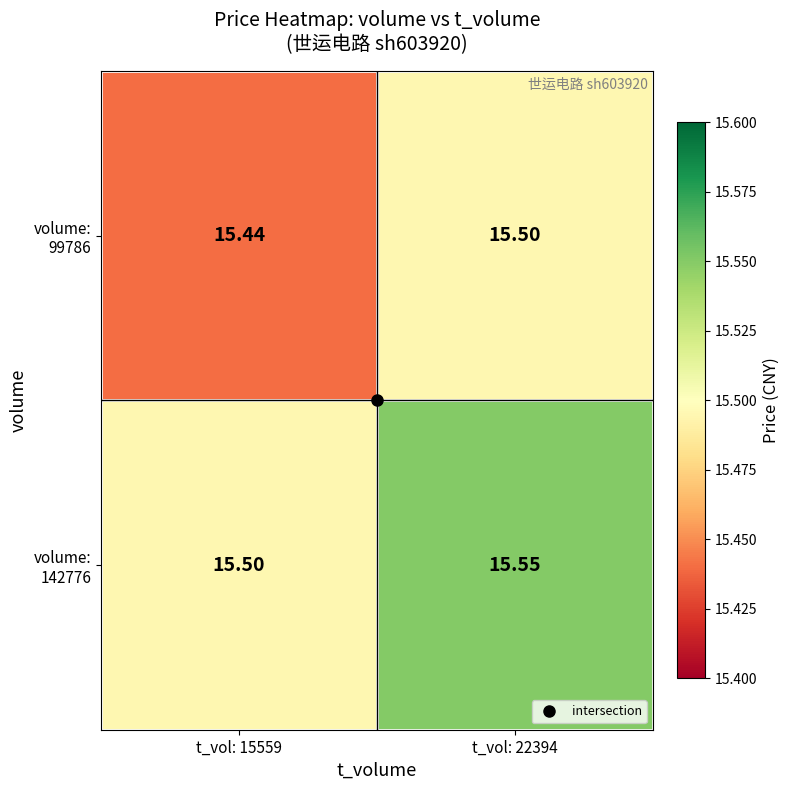

Which label corresponds to the smallest value in the chart?

t_vol: 15559